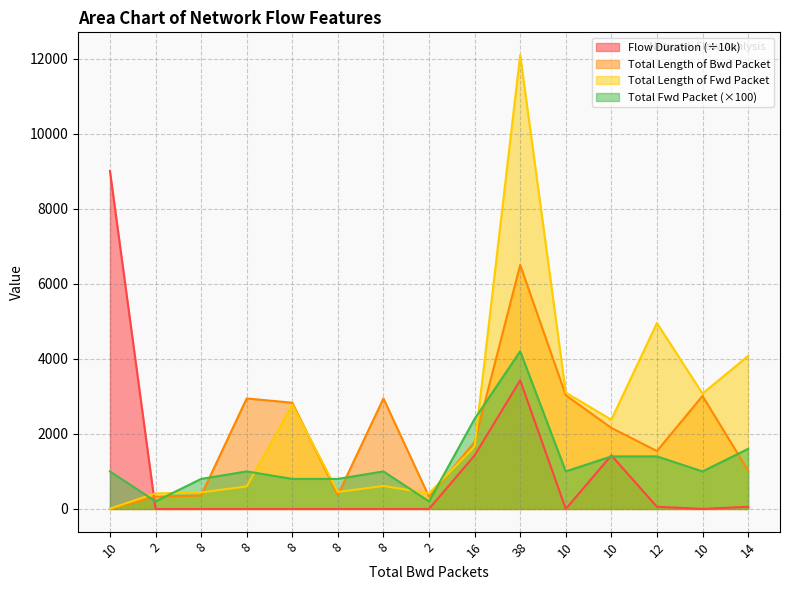

What is the difference between the maximum and minimum values in the Total Length of Bwd Packet series?

6498.0